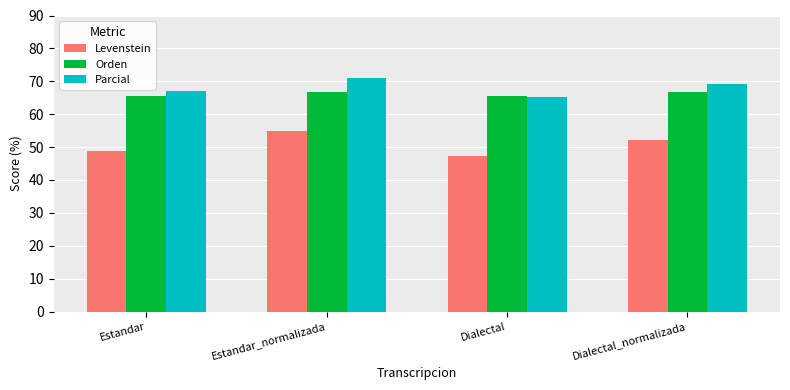

What is the label of the 4th bar from the right?

Estandar